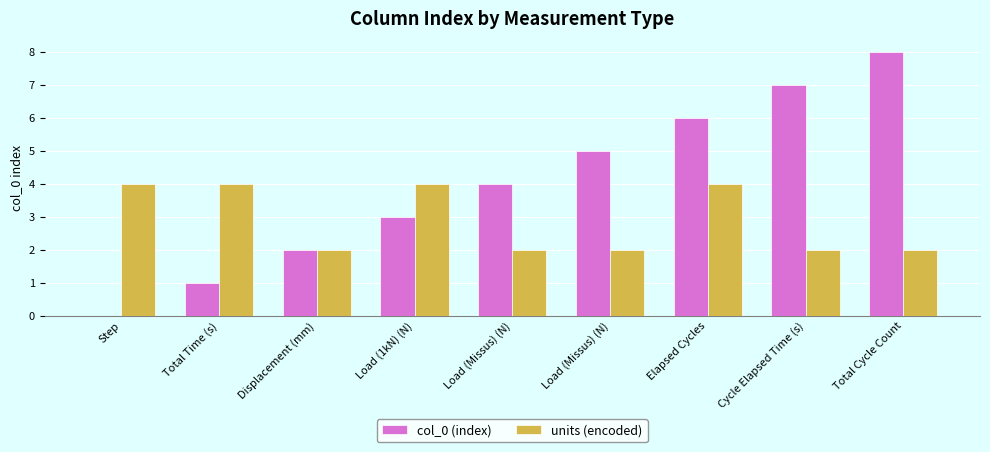

Between Cycle Elapsed Time (s) and Total Cycle Count, which is larger?

Total Cycle Count